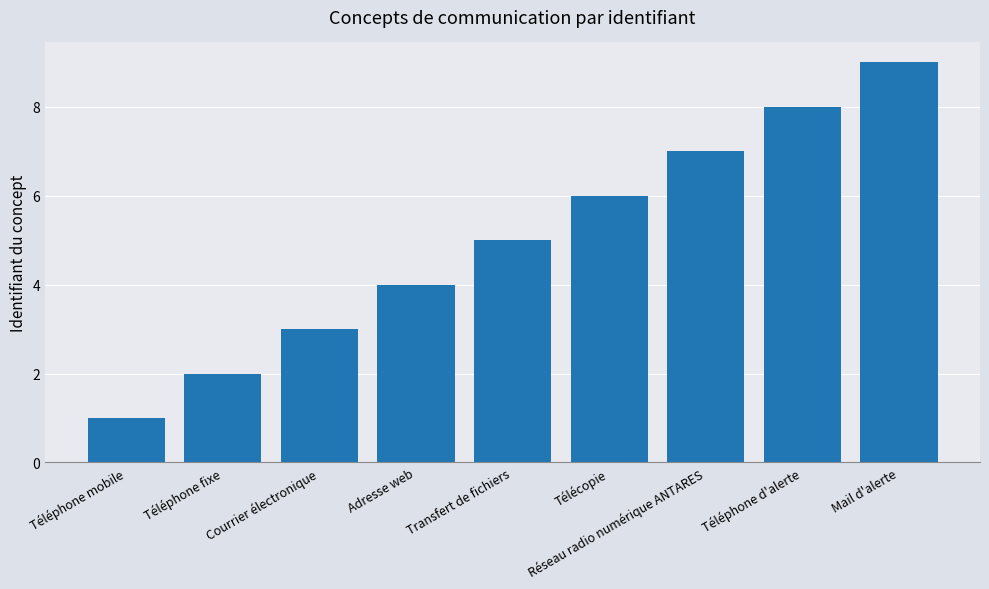

Does the chart contain stacked bars?

No